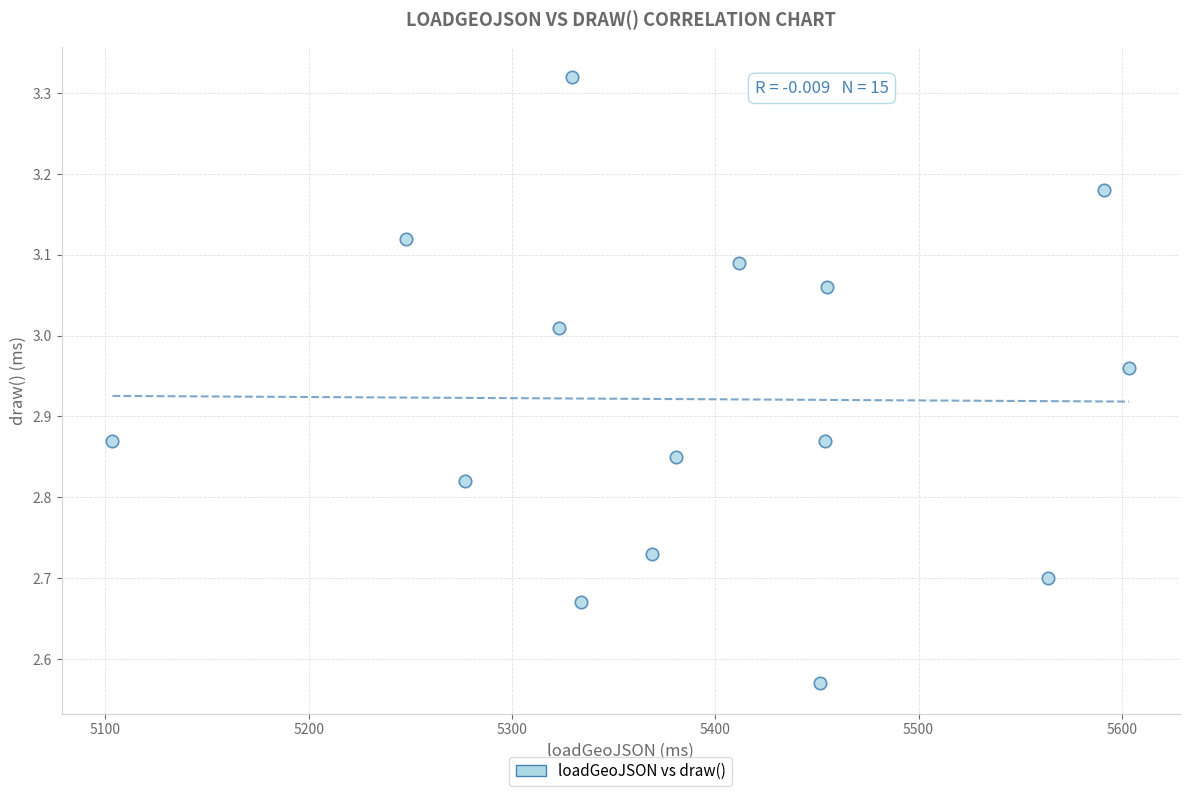

What is the range of X values (max minus min)?

500.1